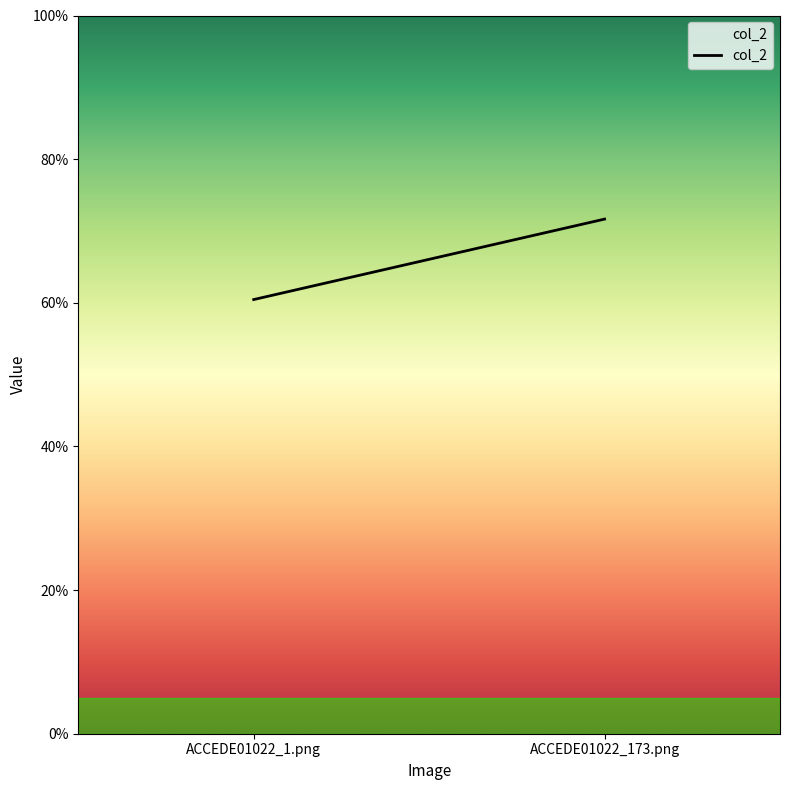

What is the difference between the values at ACCEDE01022_1.png and ACCEDE01022_173.png?

0.1